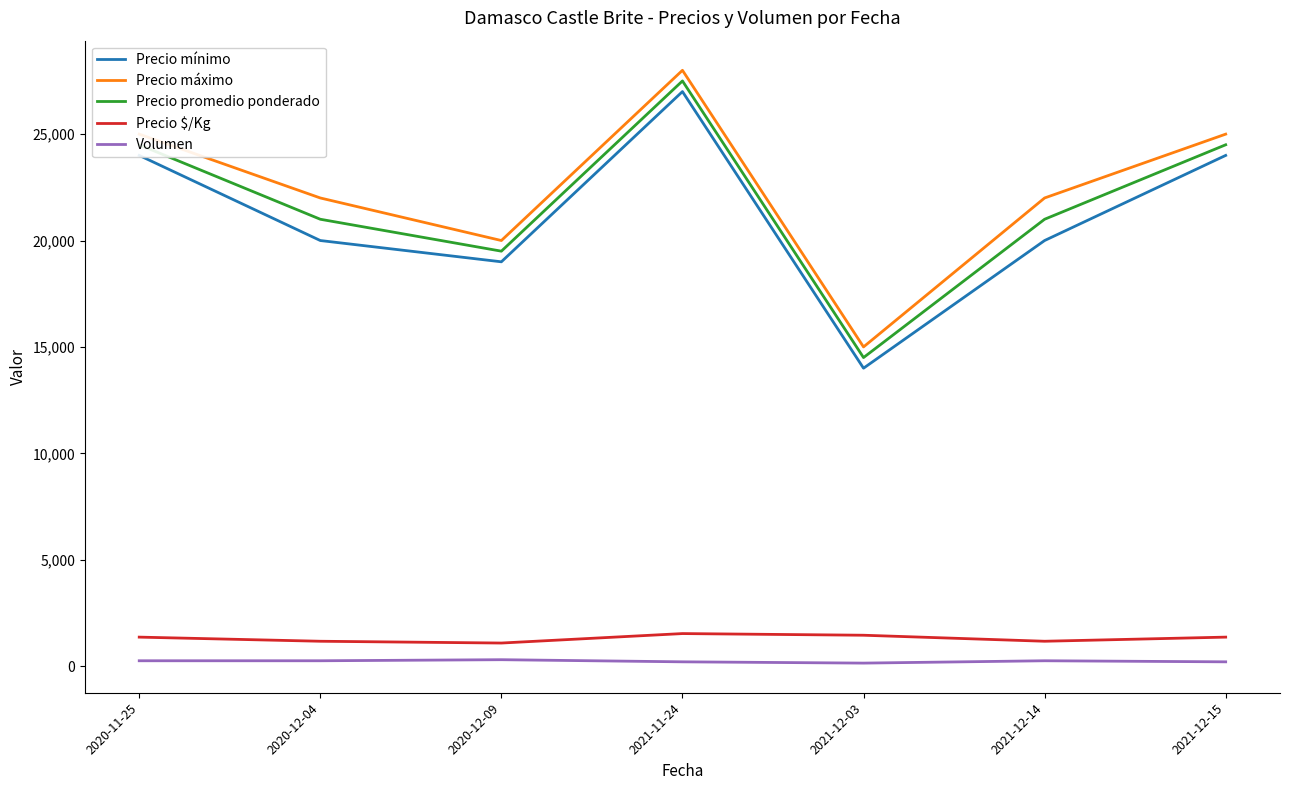

True or false: Precio mínimo and Precio promedio ponderado intersect in this chart.

False